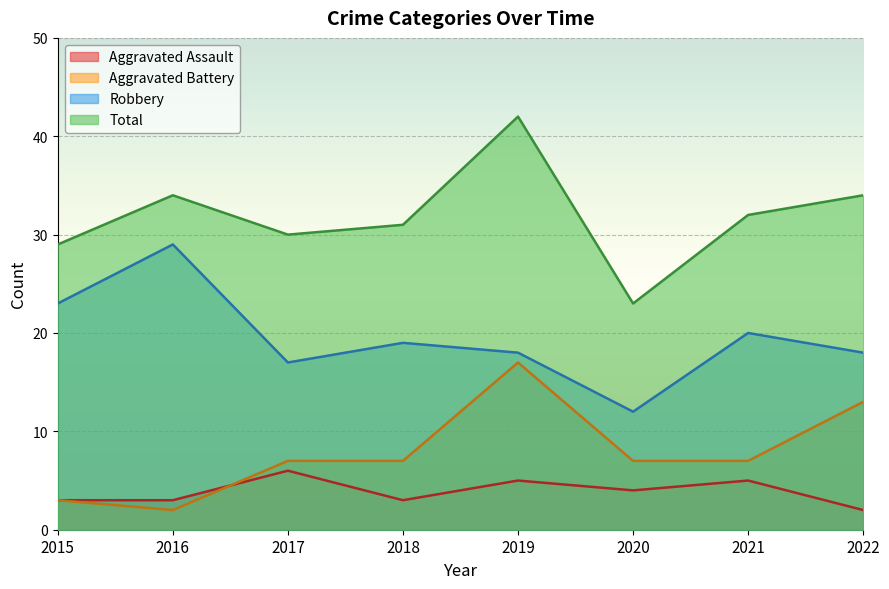

Between 2016 and 2022, which is larger?

2016